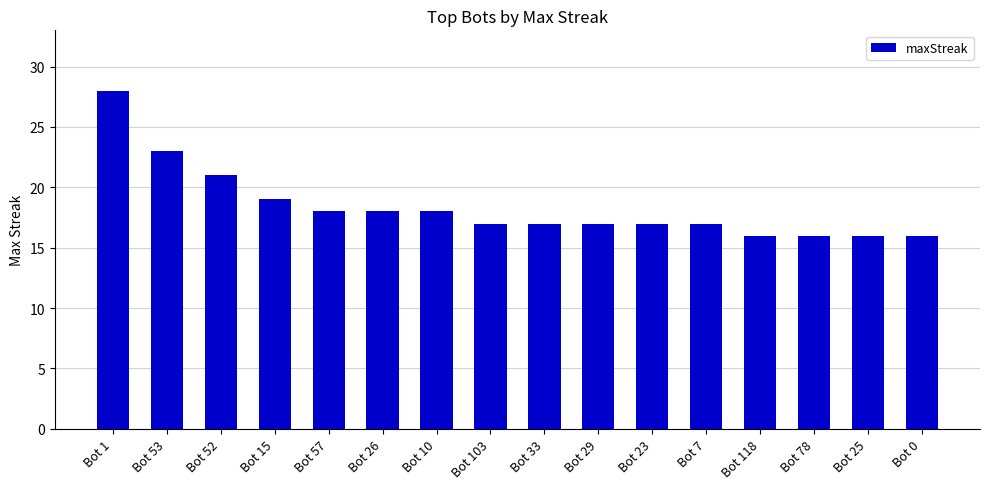

Reading right to left, what are all the values shown in this chart?

16	16	16	16	17	17	17	17	17	18	18	18	19	21	23	28